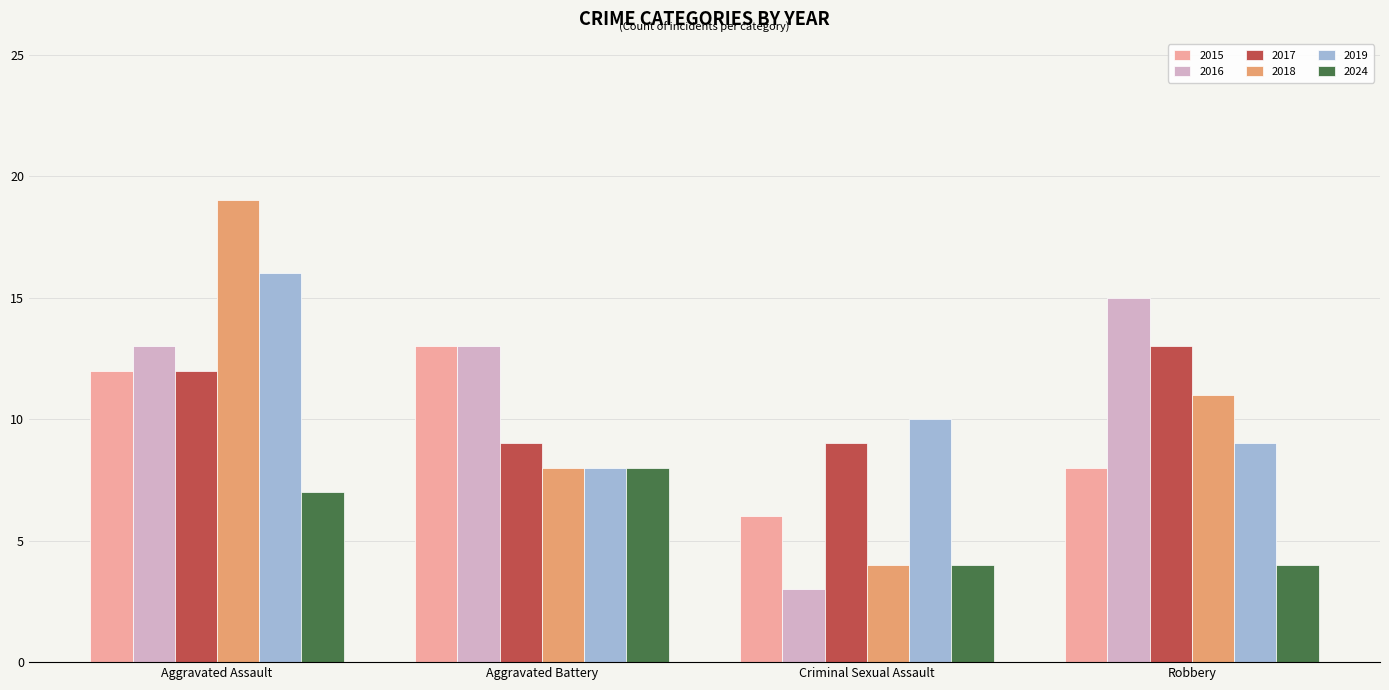

Which series has the widest spread of values?

2018